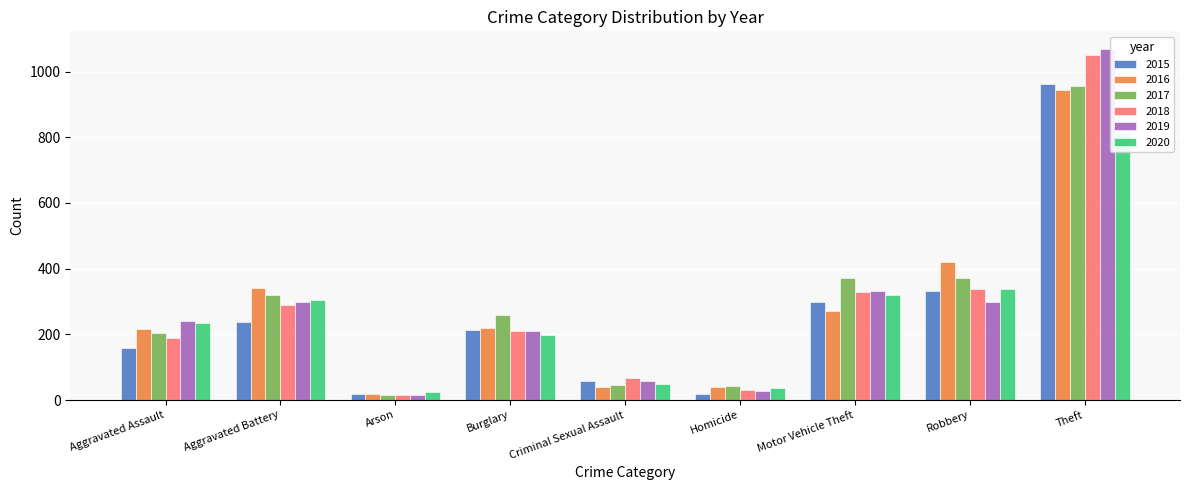

What is the average value of the 2020 series?

257